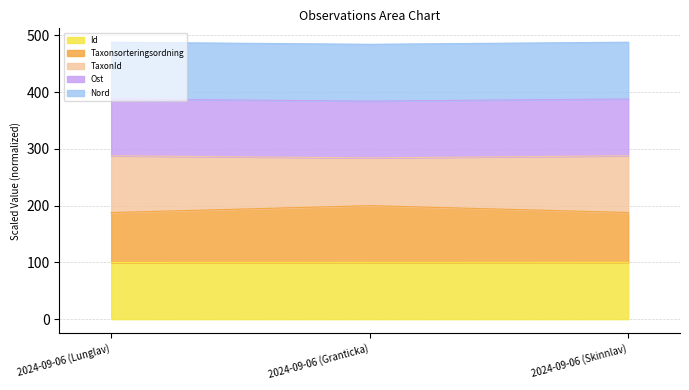

How many lines are shown in the chart?

5